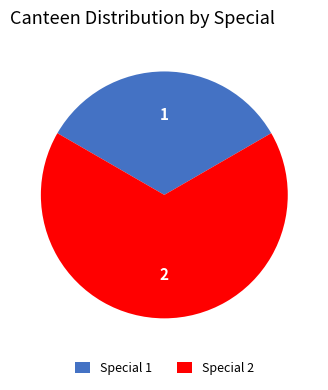

What is the majority slice?

Special 2